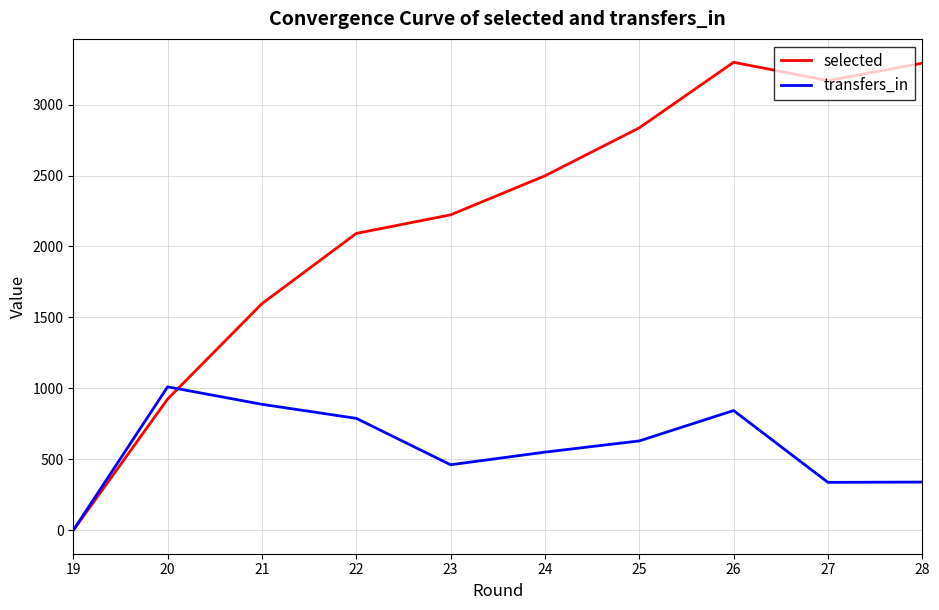

Count the number of data series in this chart.

2